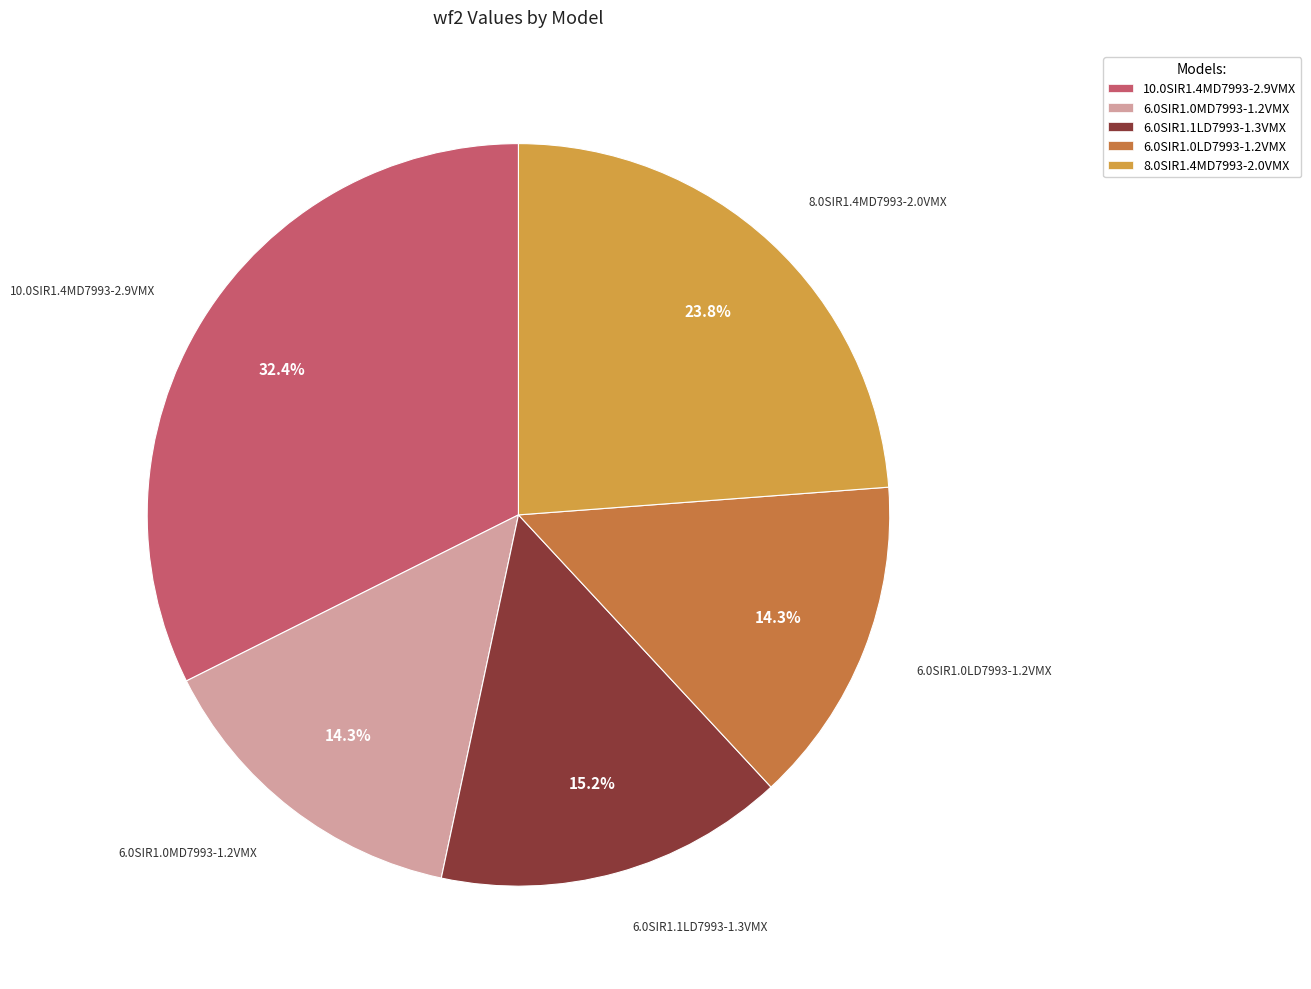

Is 6.0SIR1.0MD7993-1.2VMX the majority of the pie?

No